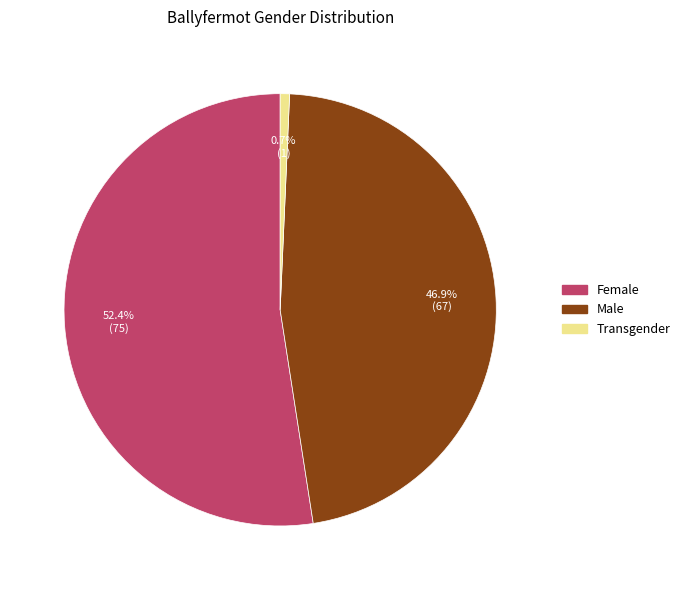

How many segments does this pie chart have?

3